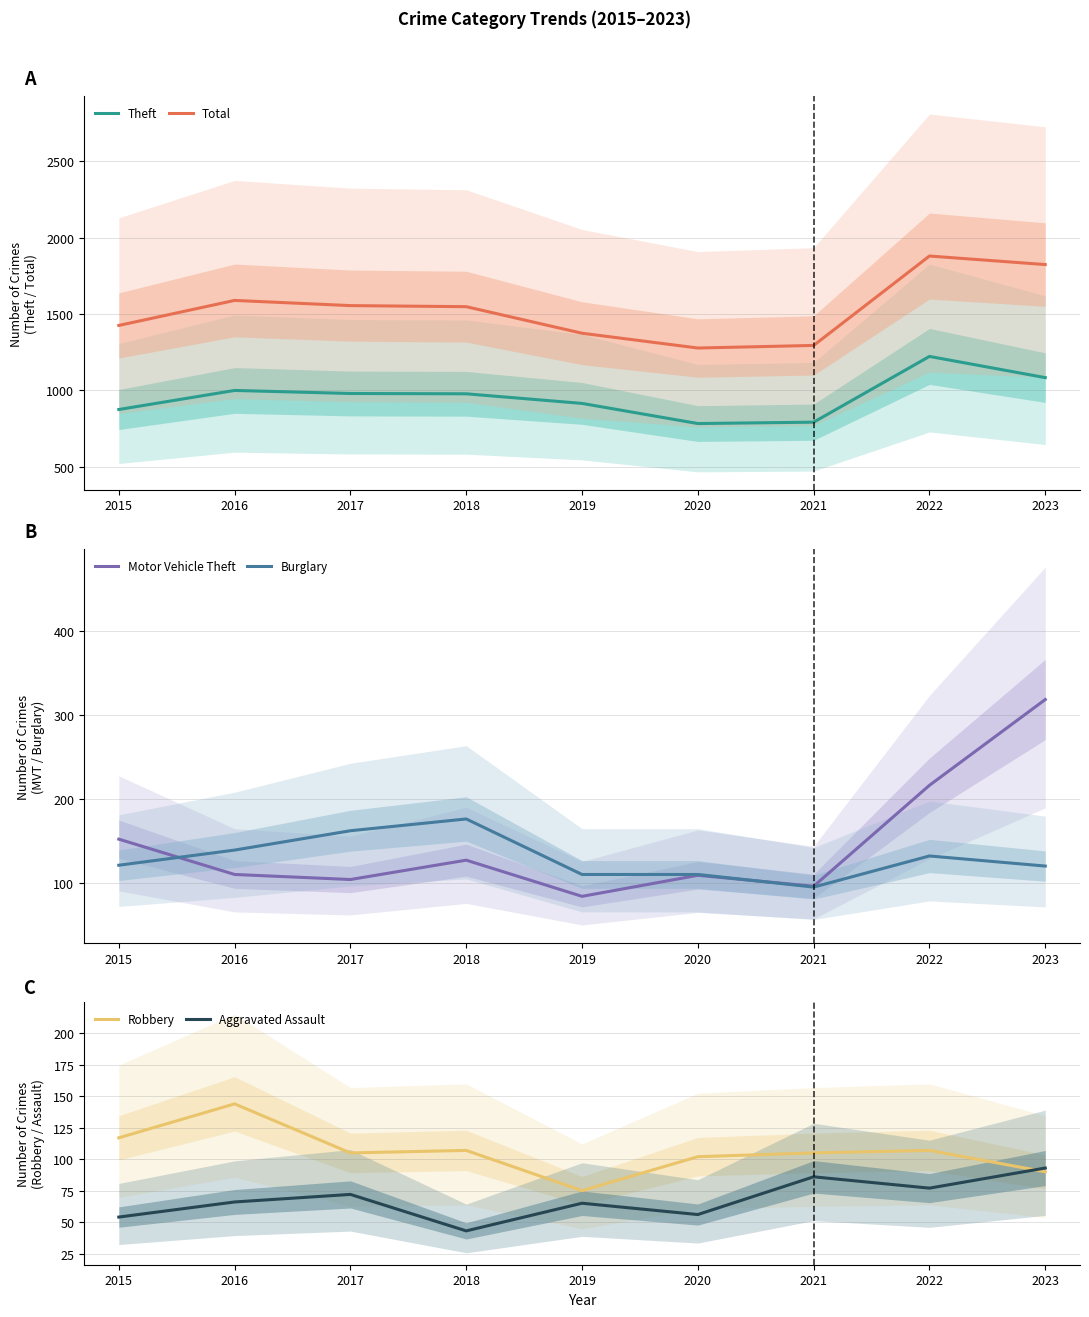

Is this an area chart (filled region under the line)?

No